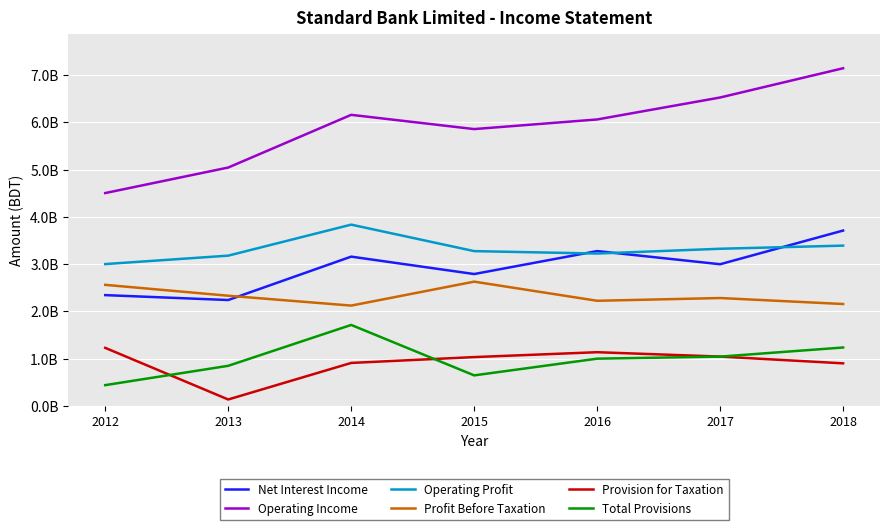

What is the total value across all series at 2016?

16920123134